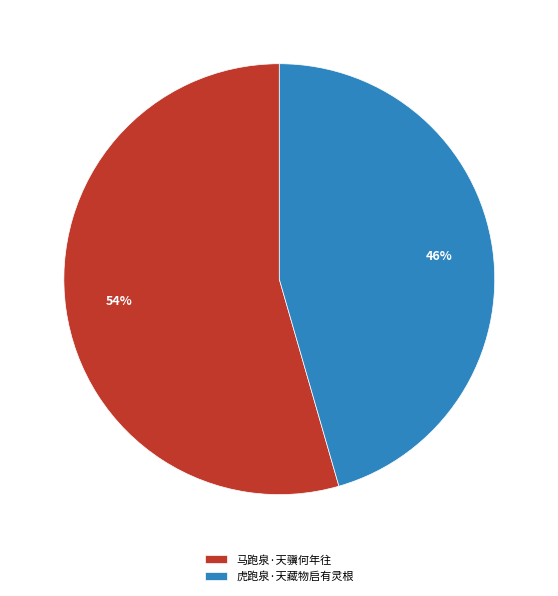

Count the number of slices in the pie.

2